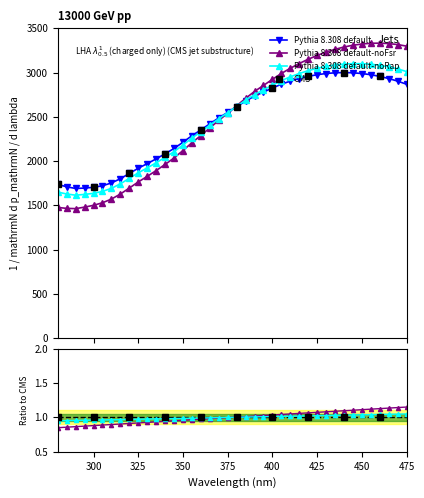

Read the value at 425.0.

2975.8